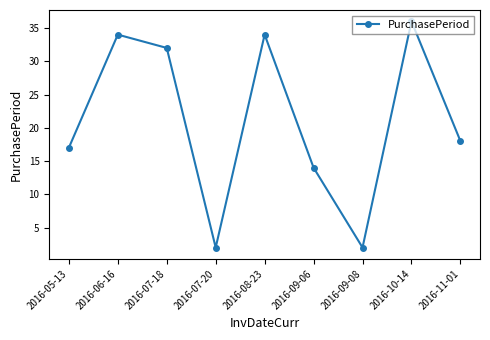

What is the label of the 8th point from the right?

2016-06-16